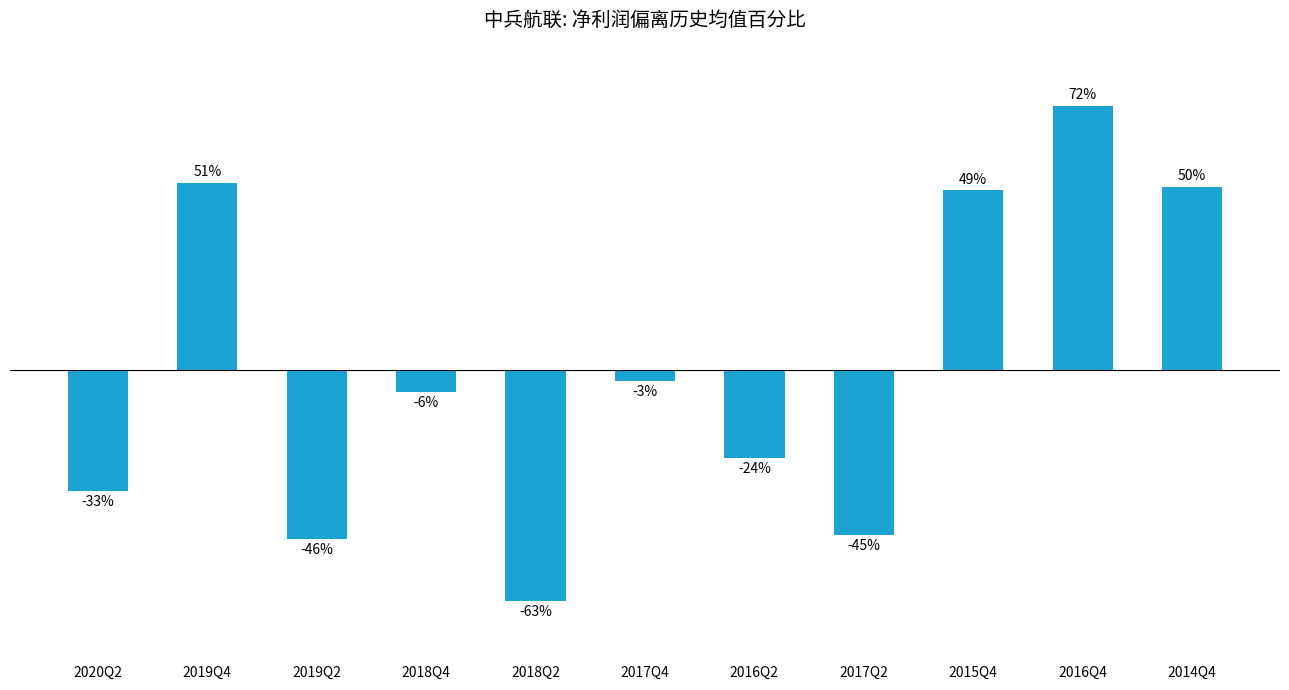

Which label corresponds to the largest value in the chart?

2016Q4